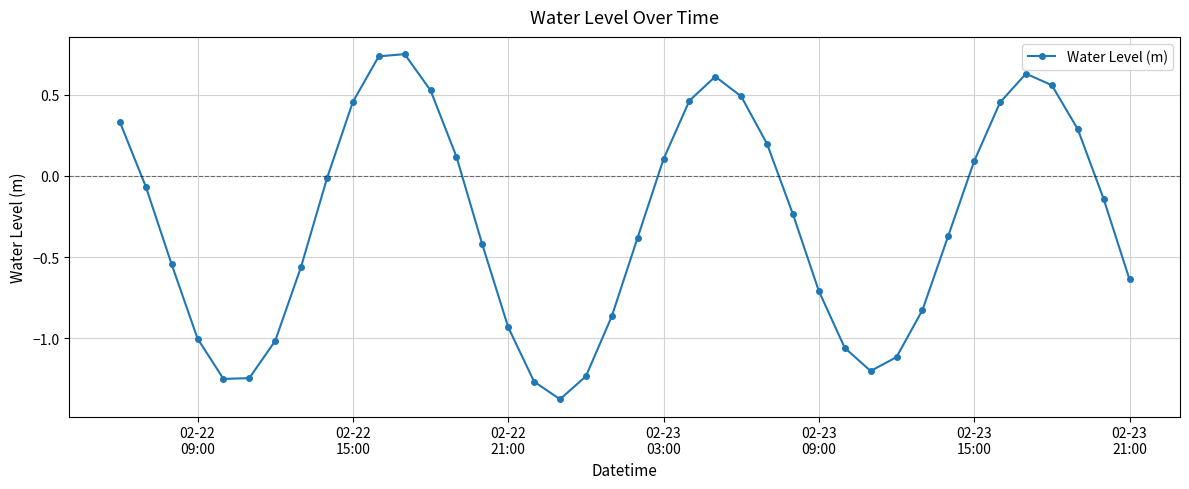

What is the sum of all values?

-11.7